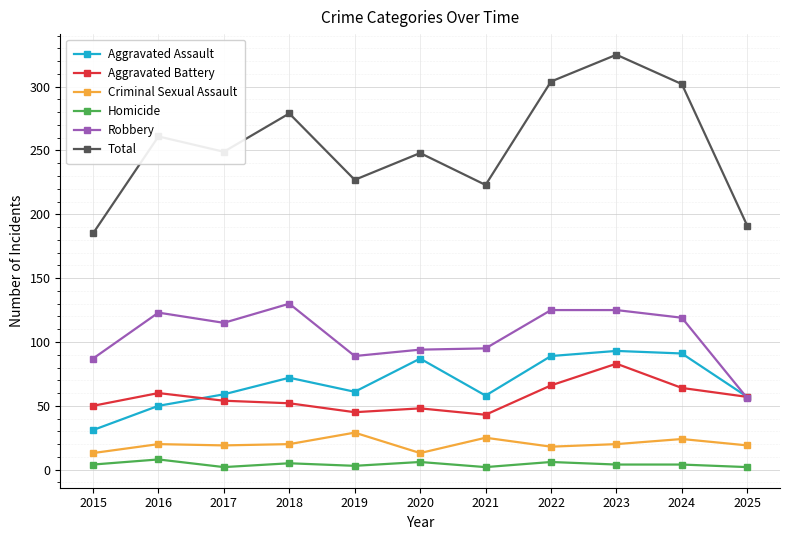

Rank the series by their maximum value, from lowest to highest.

Homicide, Criminal Sexual Assault, Aggravated Battery, Aggravated Assault, Robbery, Total